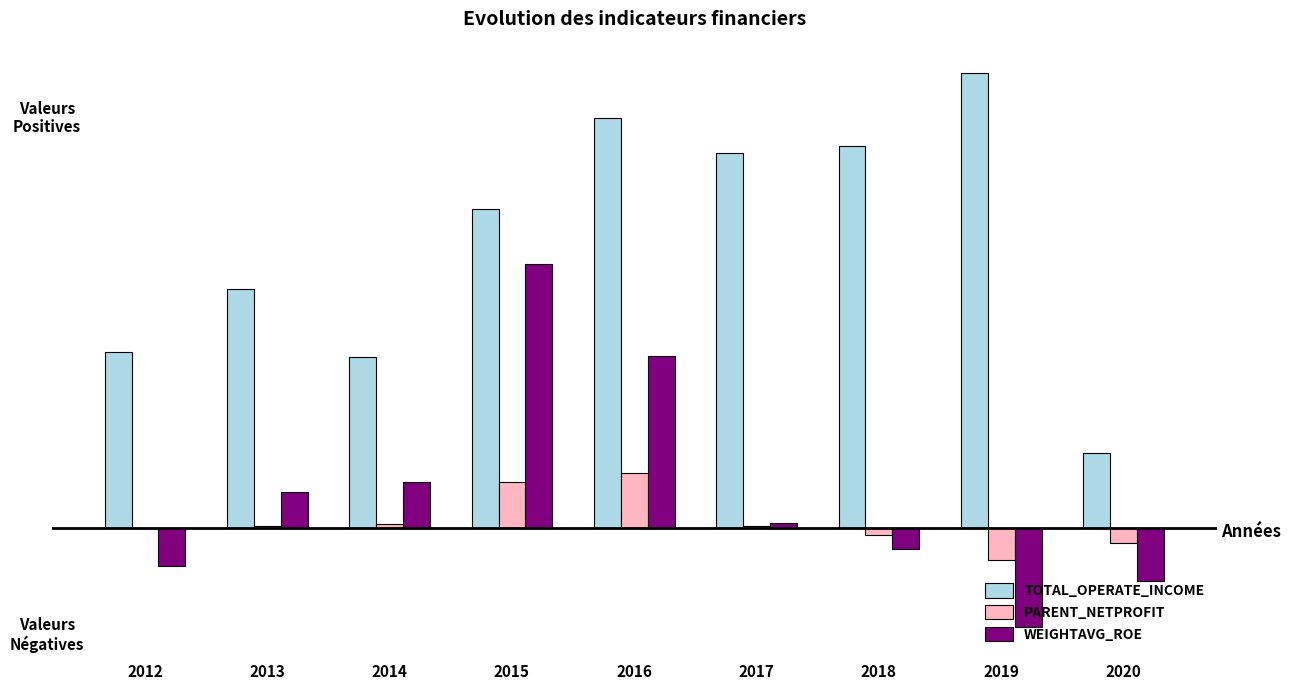

Does the chart contain stacked bars?

No